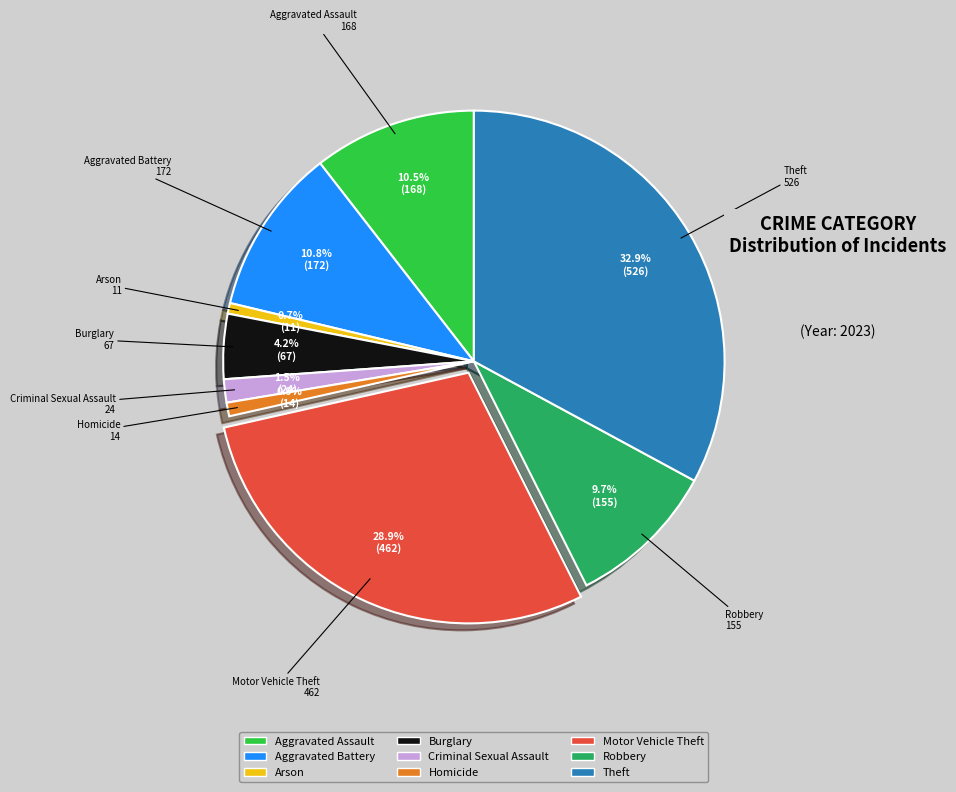

Is the sum of Robbery and Aggravated Battery greater than half?

No